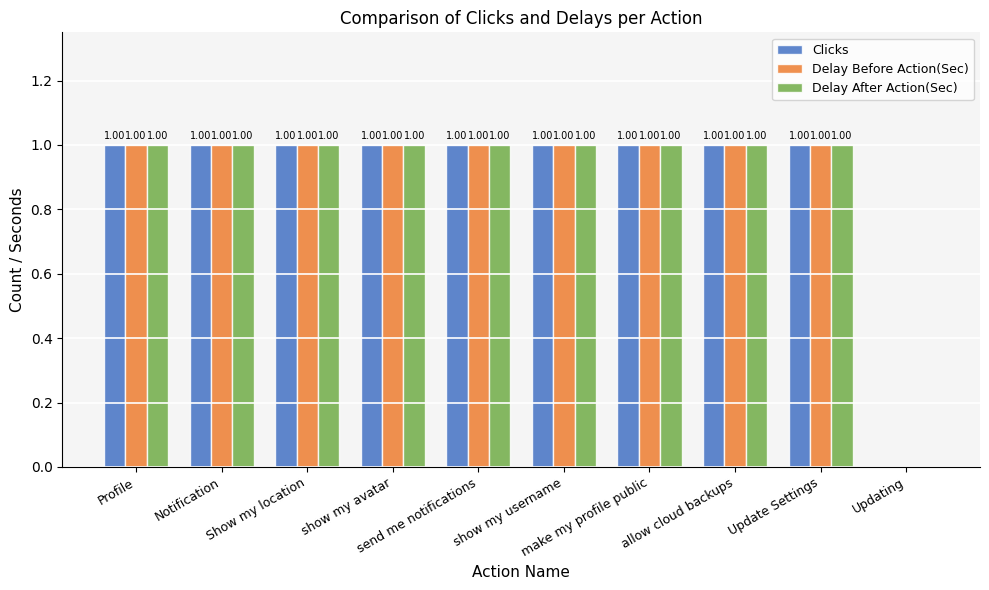

Which category has the highest value in the Delay Before Action(Sec) series?

Profile